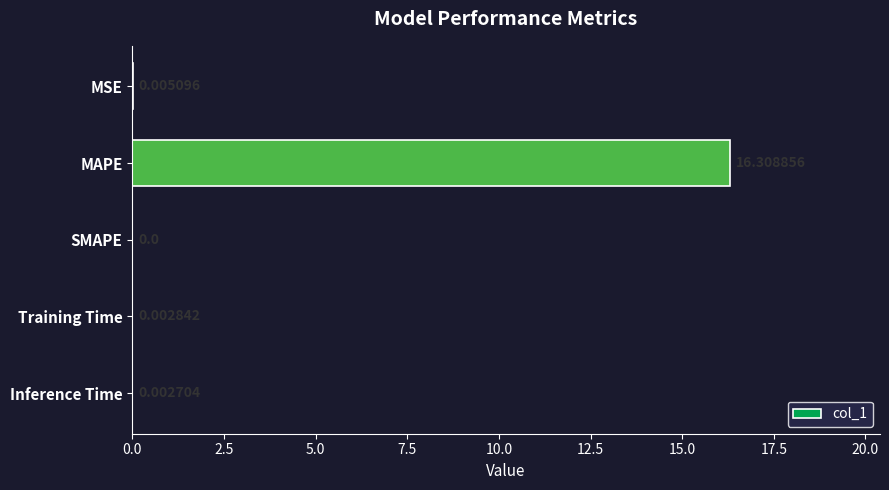

How many positive values are there?

4